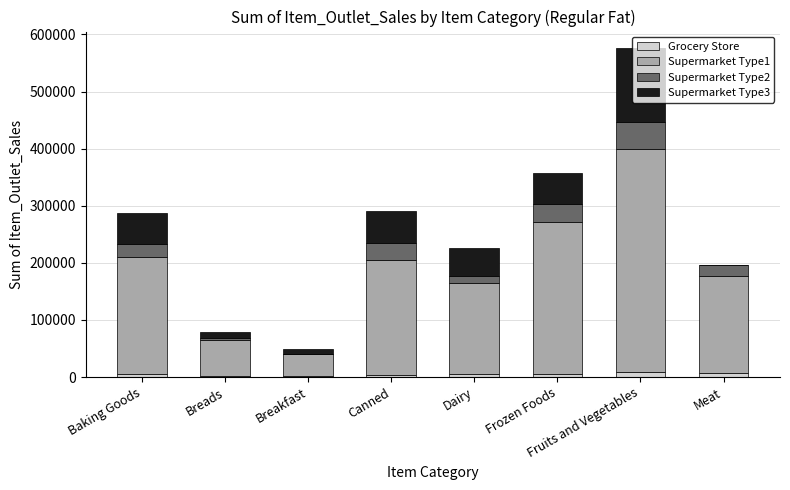

At which category is the sum across all series the highest?

Fruits and Vegetables